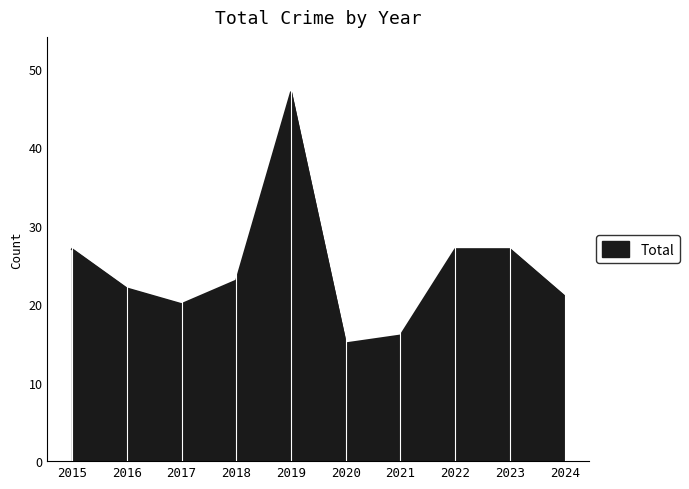

What is the greatest value displayed?

47